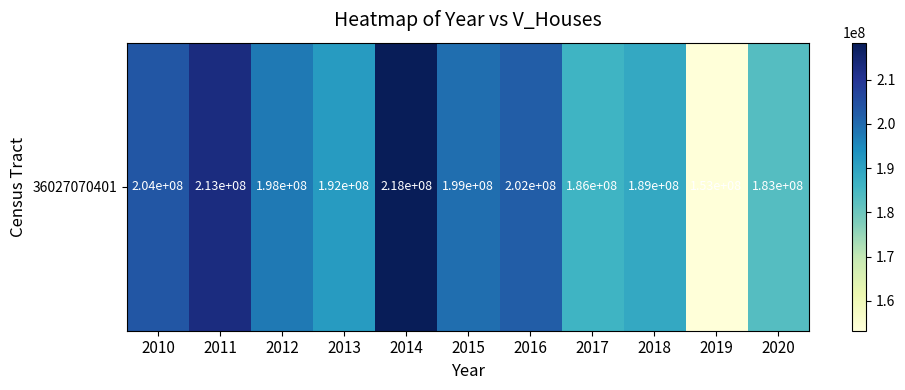

Approximately how many times larger is the value at 2013 compared to 2017?

1.0